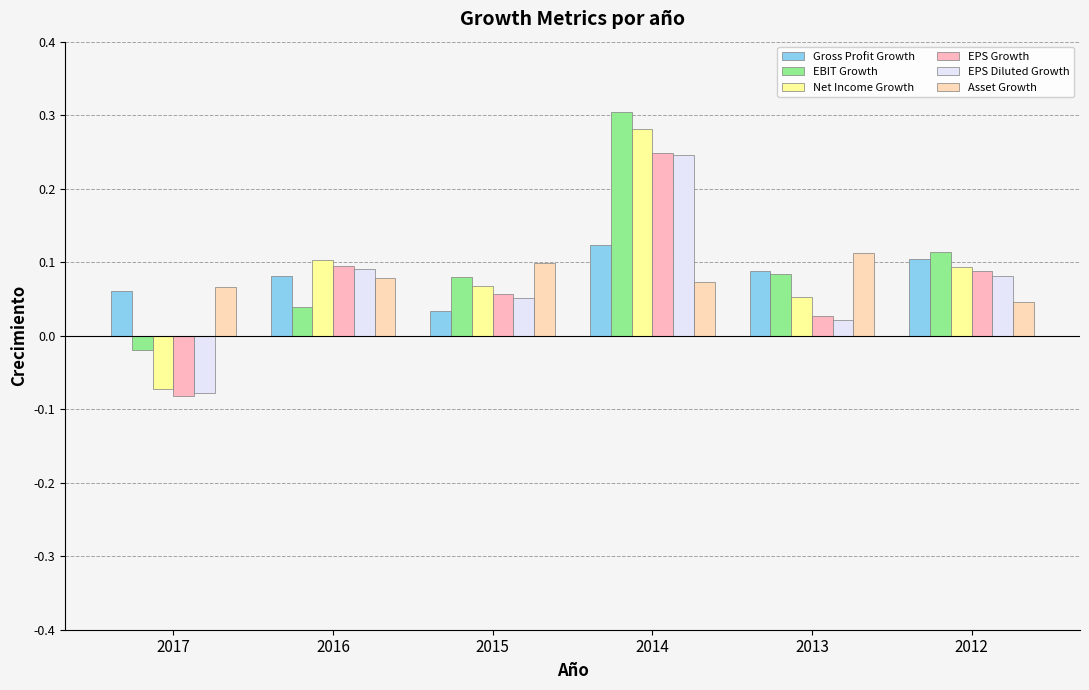

Count the number of categories in the chart.

6